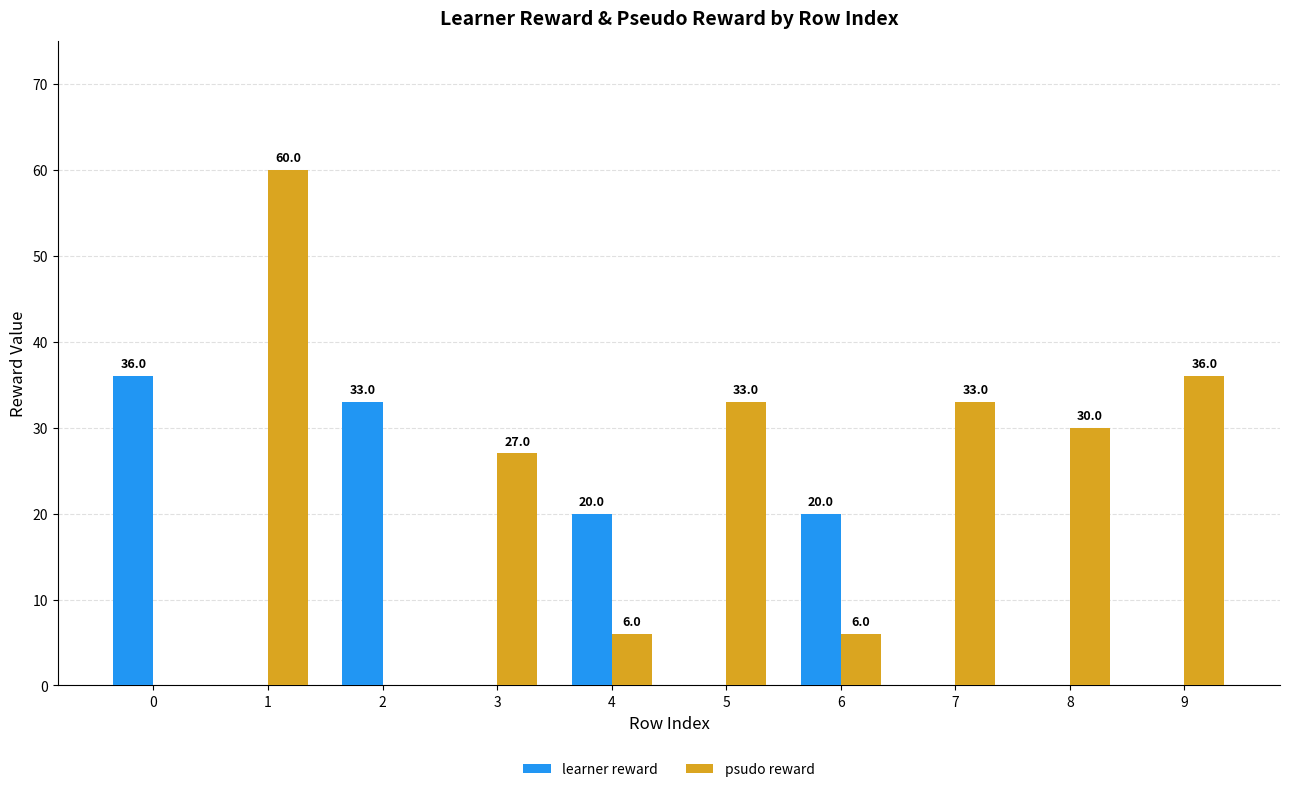

True or false: learner reward has a value of -17 at 8.

False